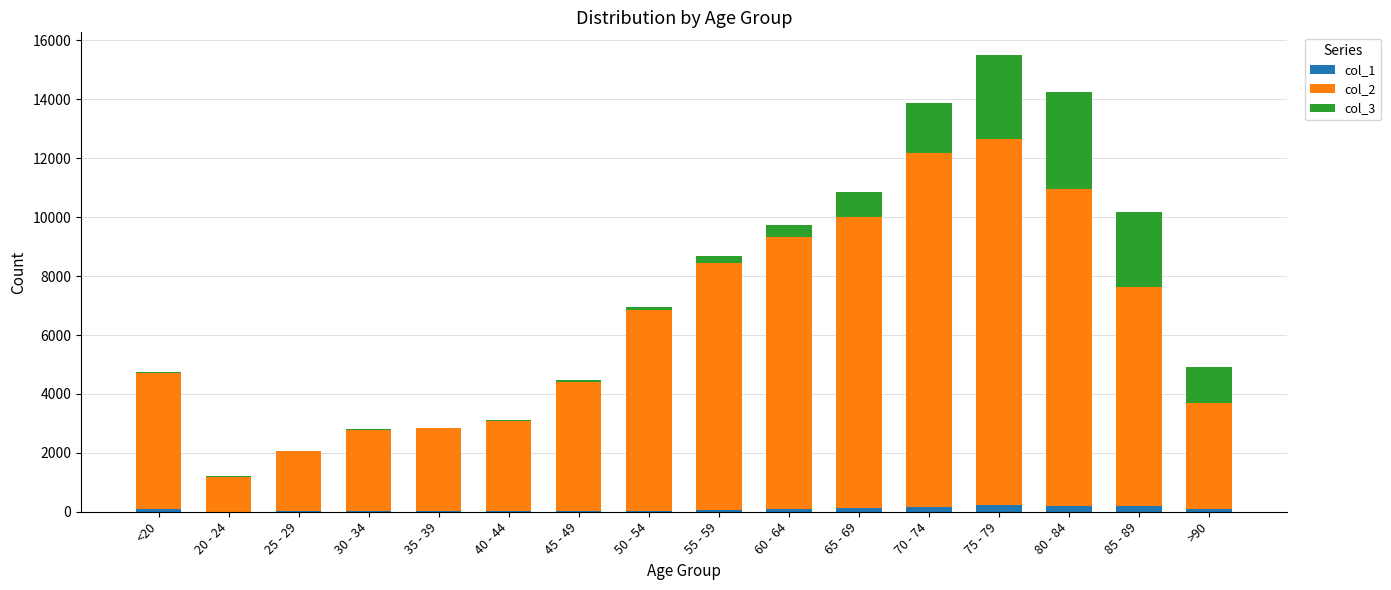

Are the bars horizontal?

No